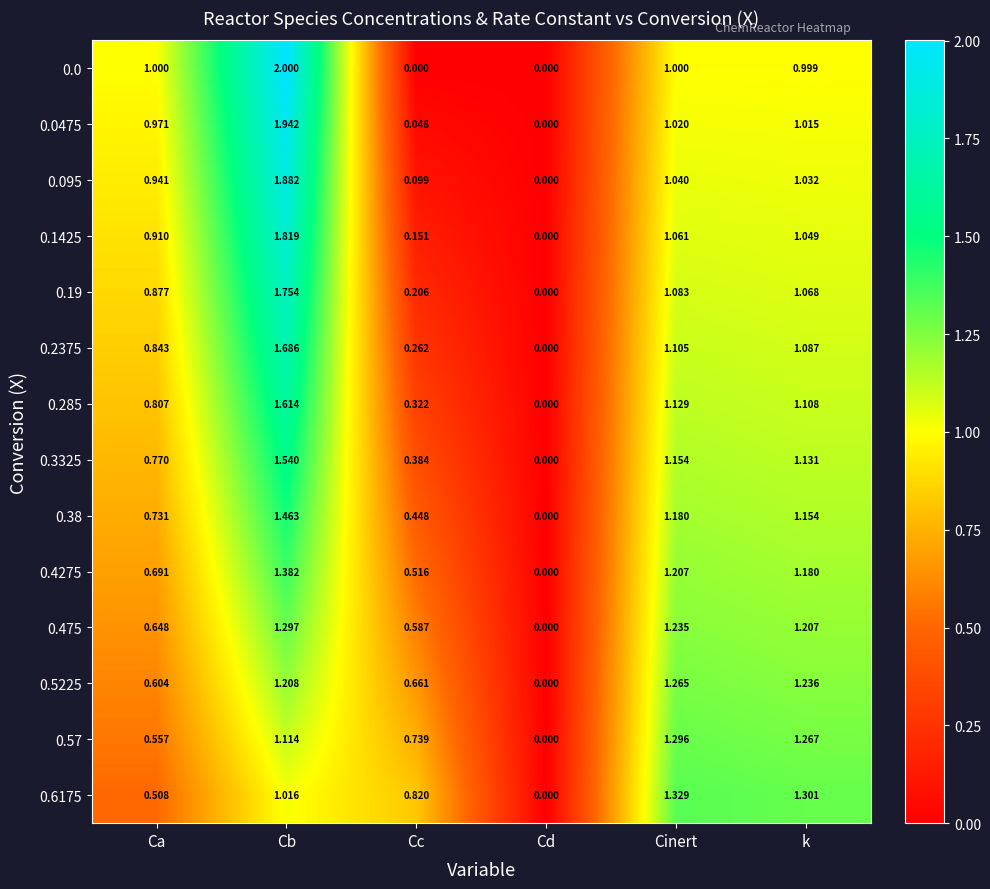

At which label does 0.5225 reach its minimum?

Cd